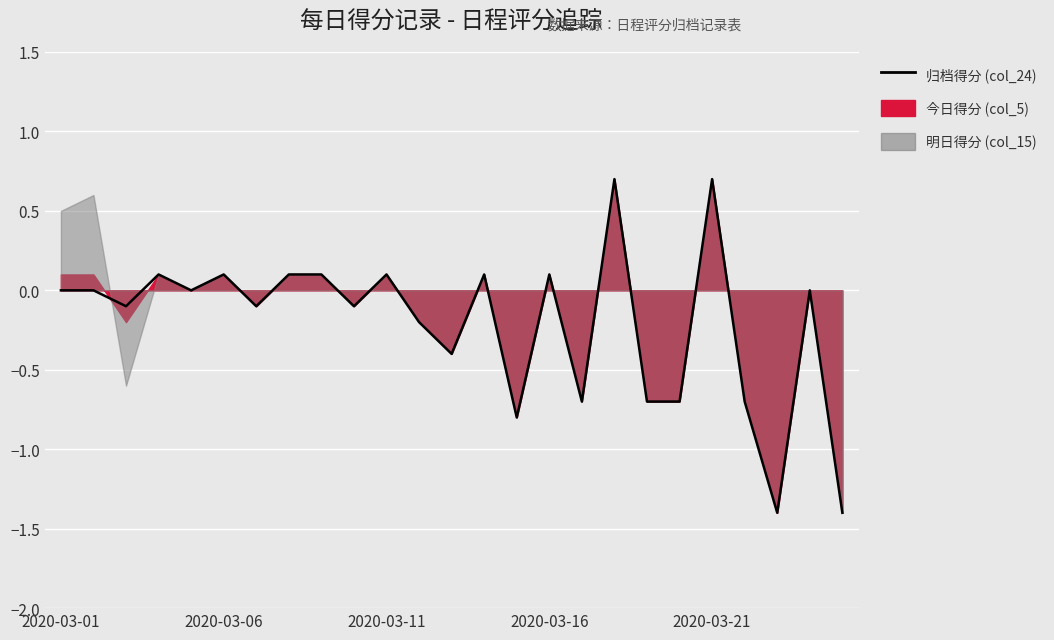

How many positive values are there?

9